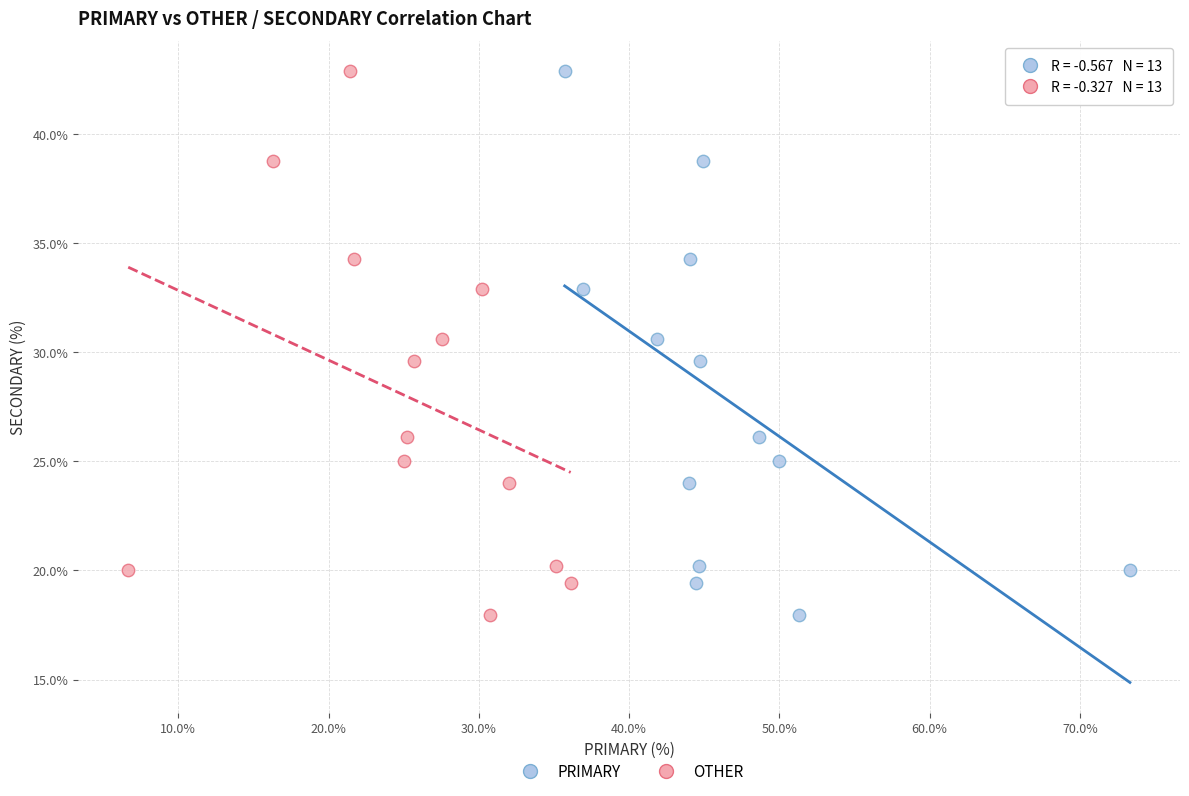

What are all the series names shown in the legend?

PRIMARY, OTHER